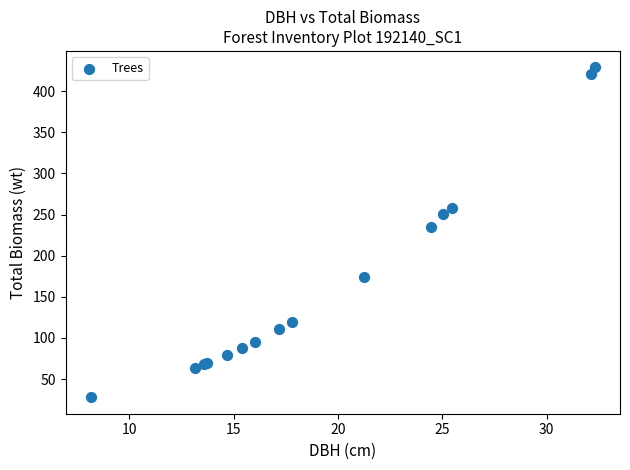

What Y value in the scatter plot is closest to 228?

234.8